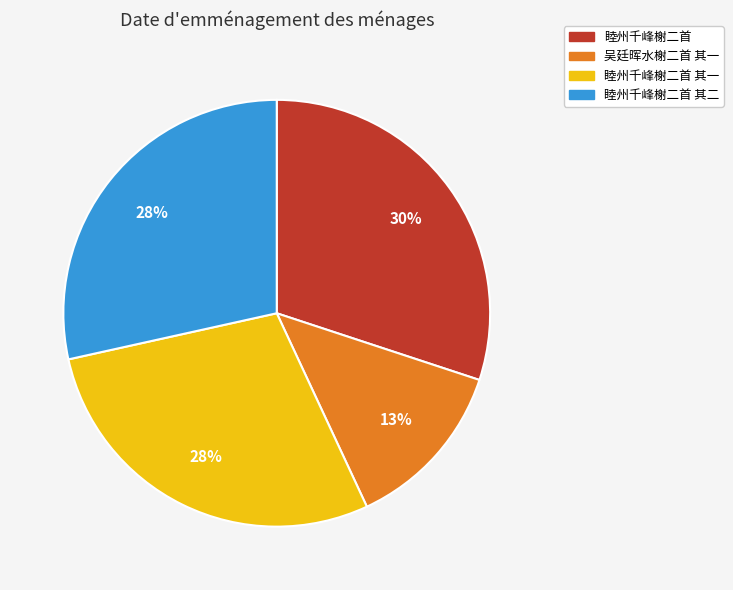

To the nearest percent, what is the difference between the largest and smallest slice percentages?

17%